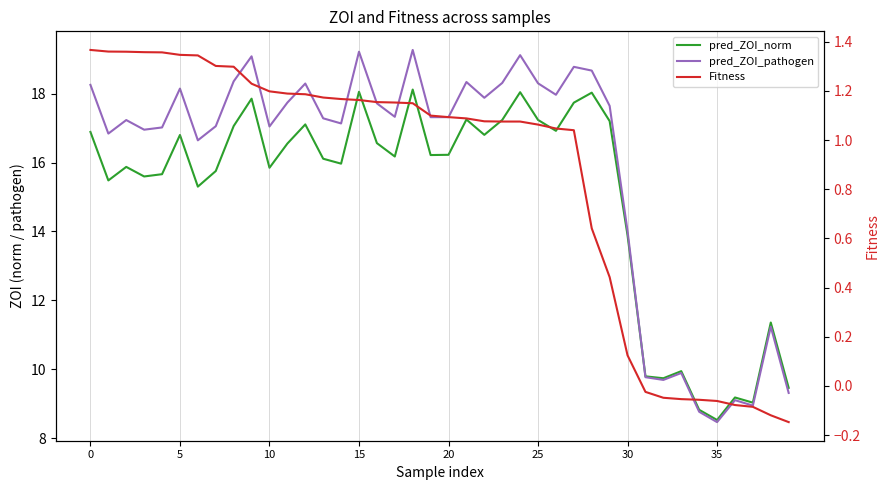

True or false: pred_ZOI_norm has a value of 26.8 at 10.

False